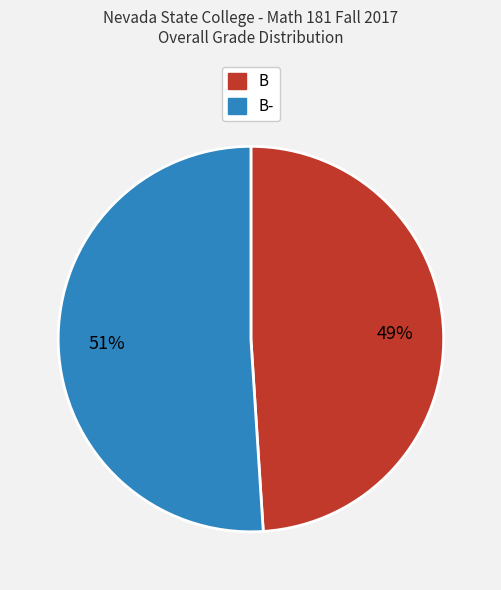

To the nearest percent, what percentage of the pie is B-?

51%